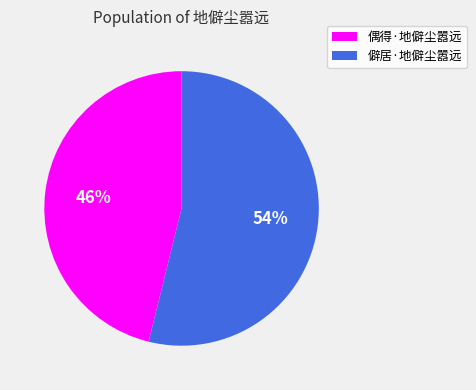

Which category has the smallest portion of the pie?

偶得·地僻尘嚣远